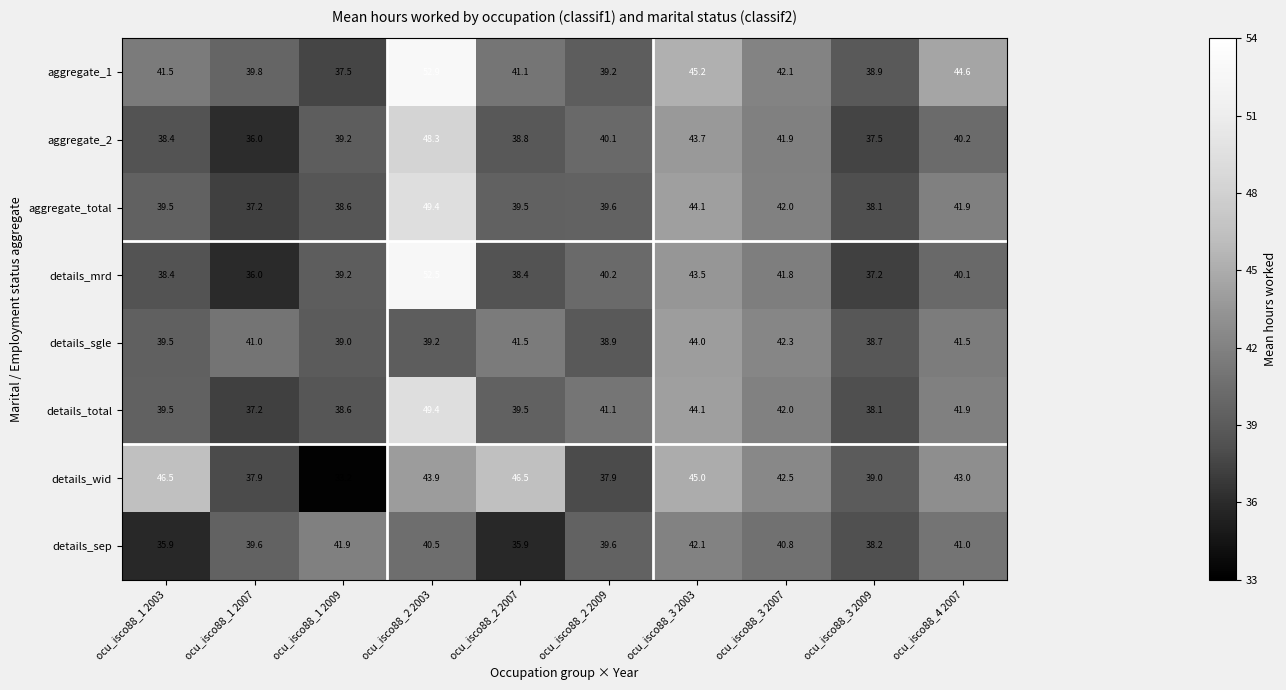

Which series has the largest total across all categories?

aggregate_1